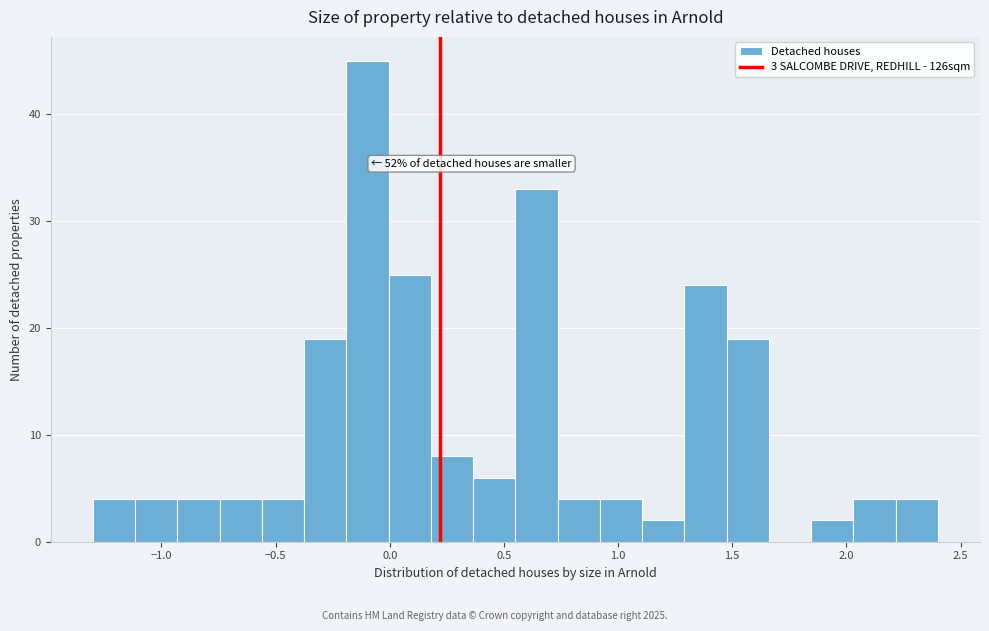

Read against the x-axis, roughly where is the centre of the tallest bar?

-0.10